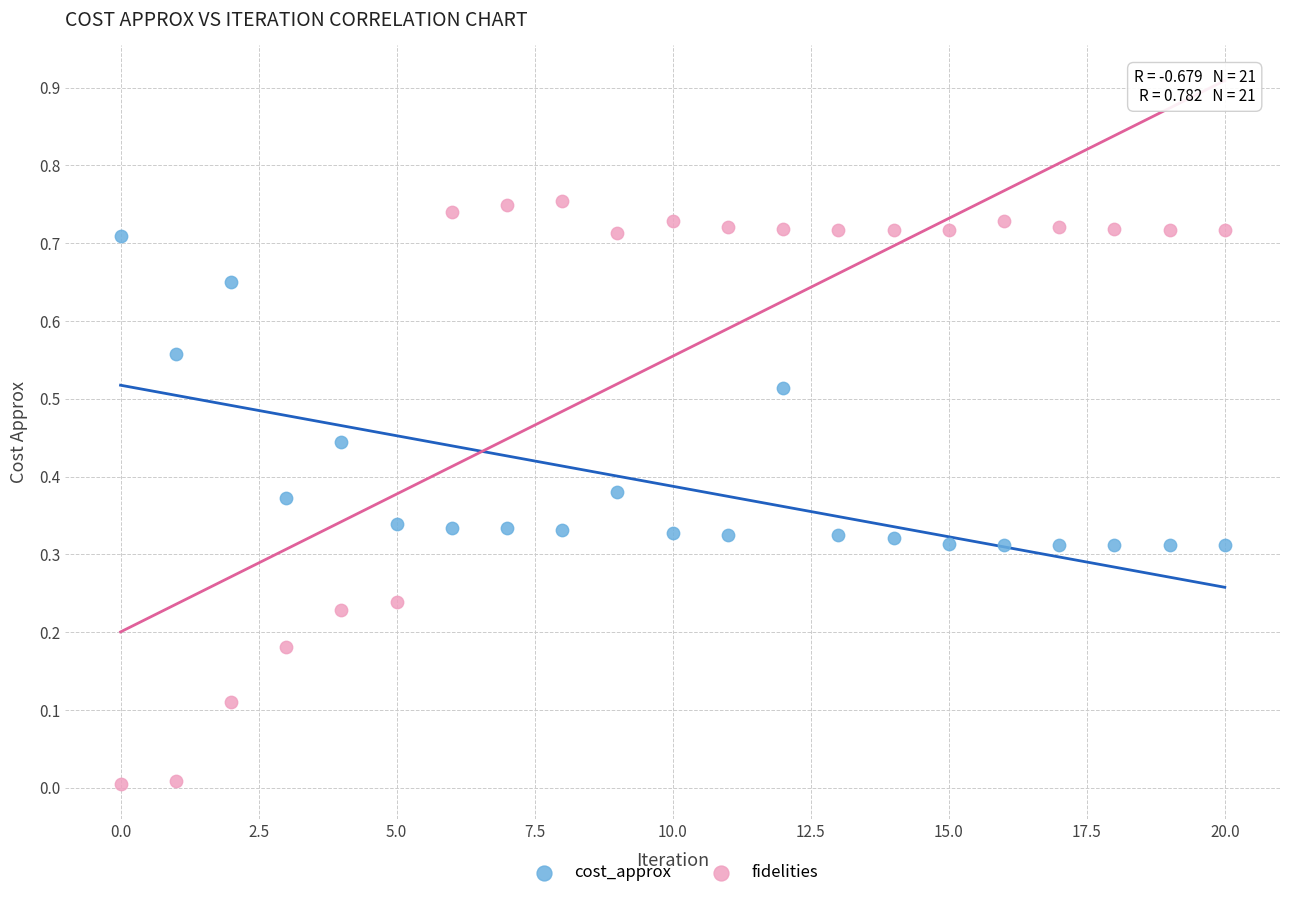

Which series contains the highest Y value?

fidelities